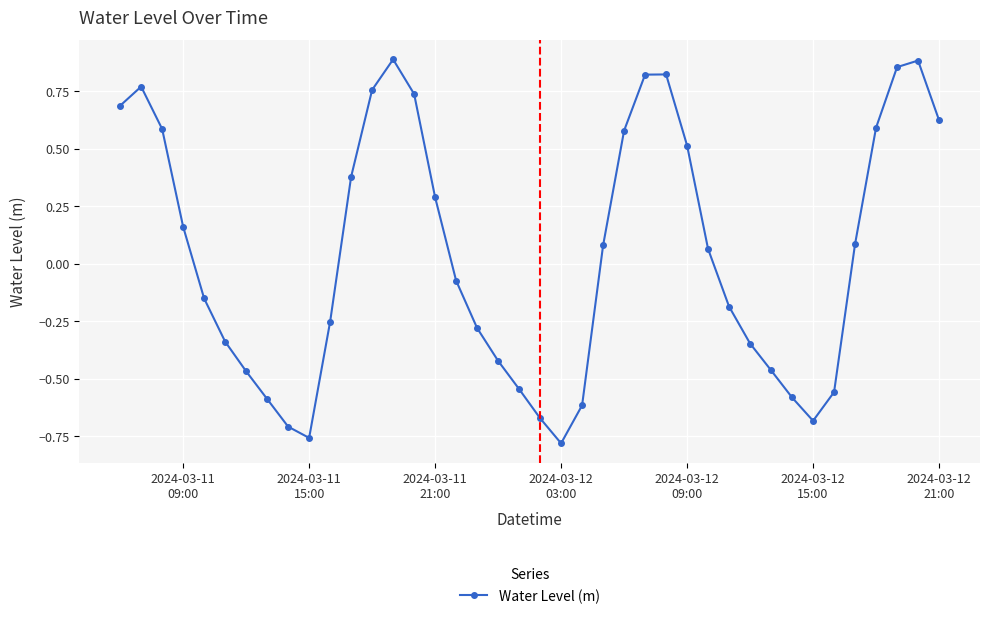

How many series are shown in this chart?

1